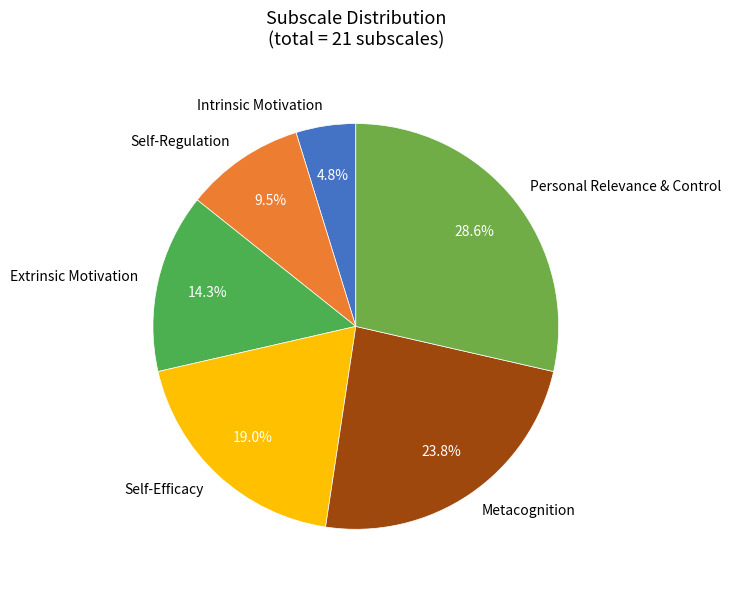

To the nearest percent, what portion does Metacognition represent?

24%